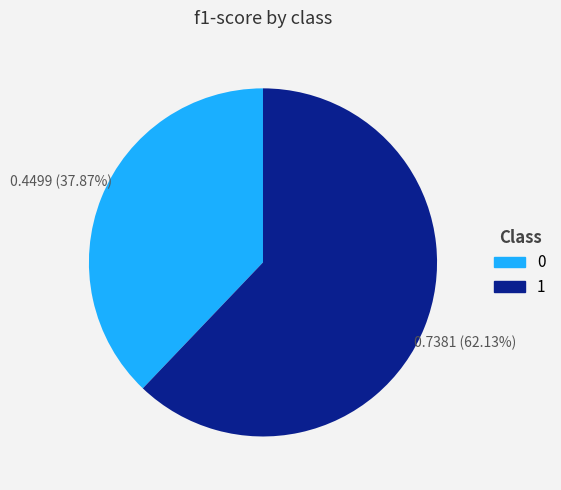

To the nearest percent, what is the average slice percentage?

50%